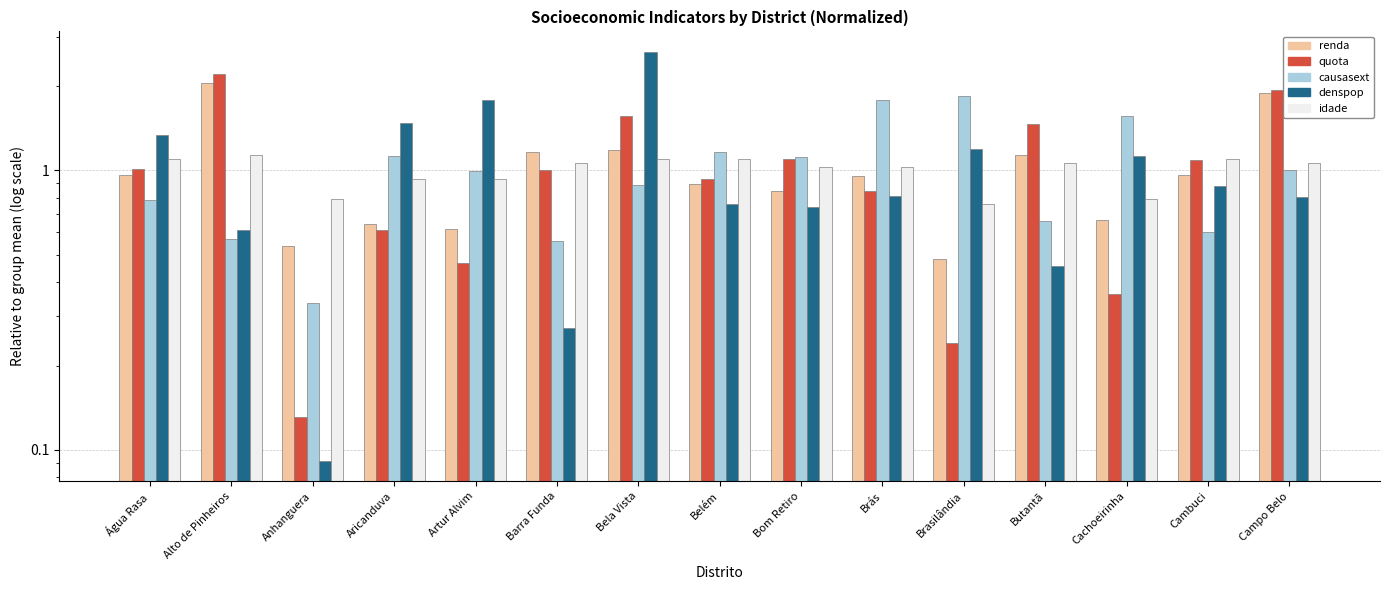

What are all the series names shown in the legend?

renda, quota, causasext, denspop, idade